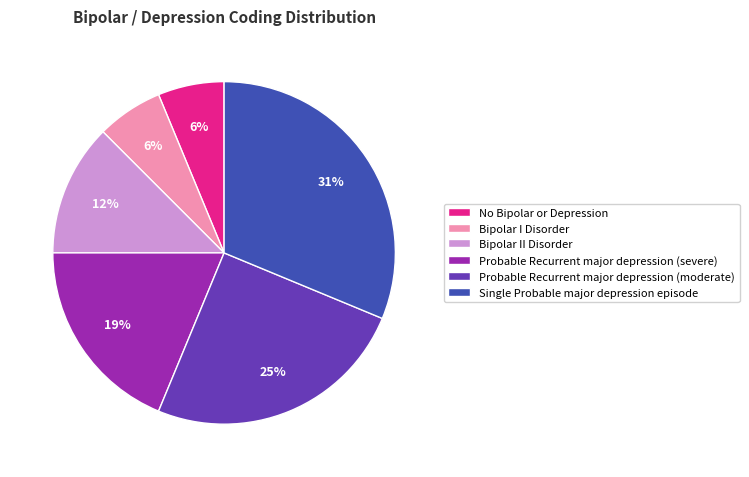

Is it true that Bipolar I Disorder is 15% of the pie?

False